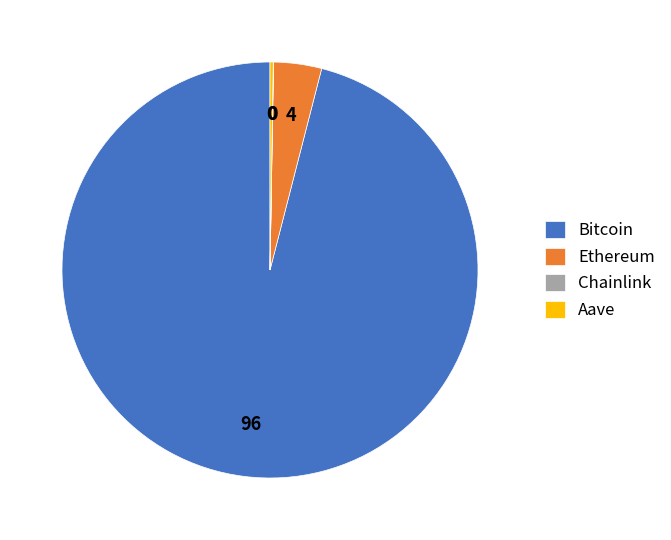

Does Bitcoin account for over 50% of the chart?

Yes